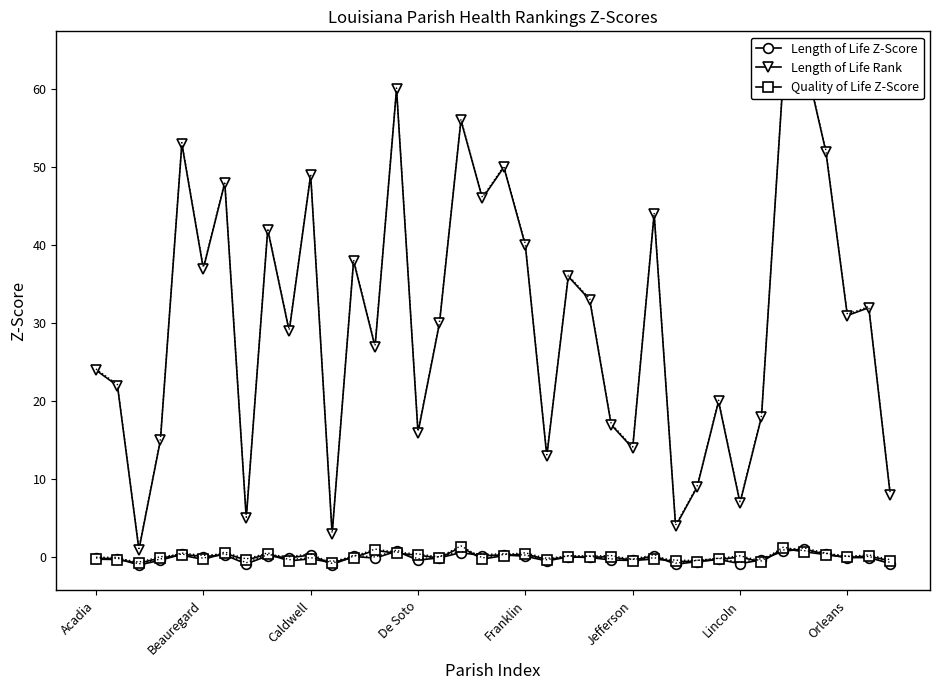

Is it true that Quality of Life Z-Score (dotted) equals -0.1 at 27?

False